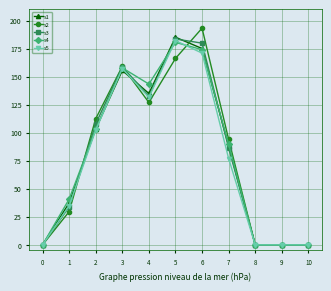

Which series changed the most between 3 and 4?

s2